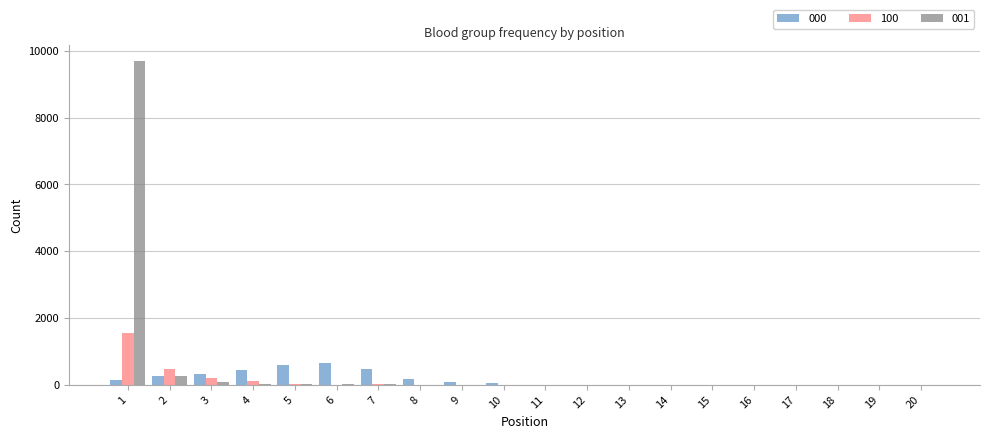

How many groups of bars are there?

20